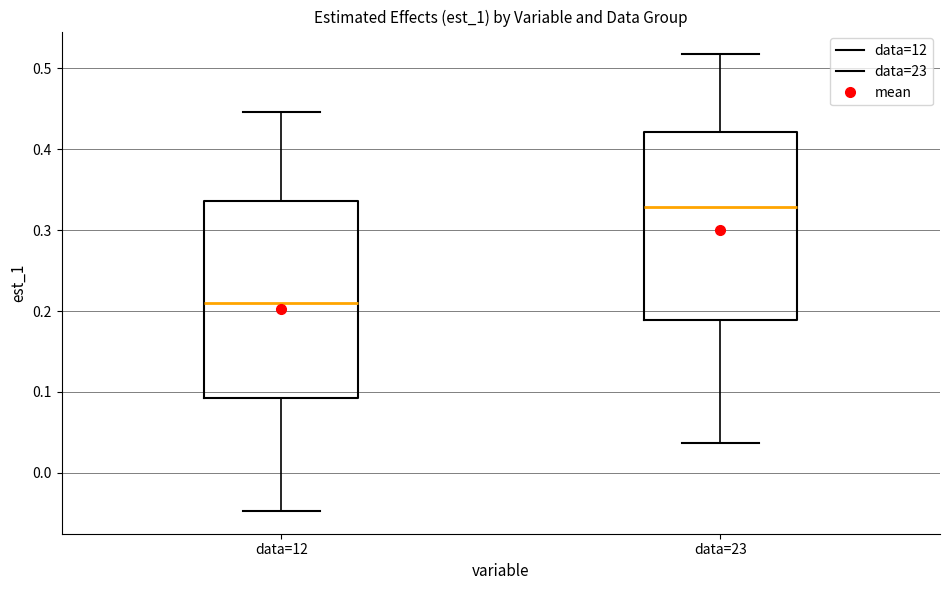

Where does the median line of the box for data=12 sit on the y-axis? The values are not printed on the chart, so give them approximately, as read against the axis.

0.21